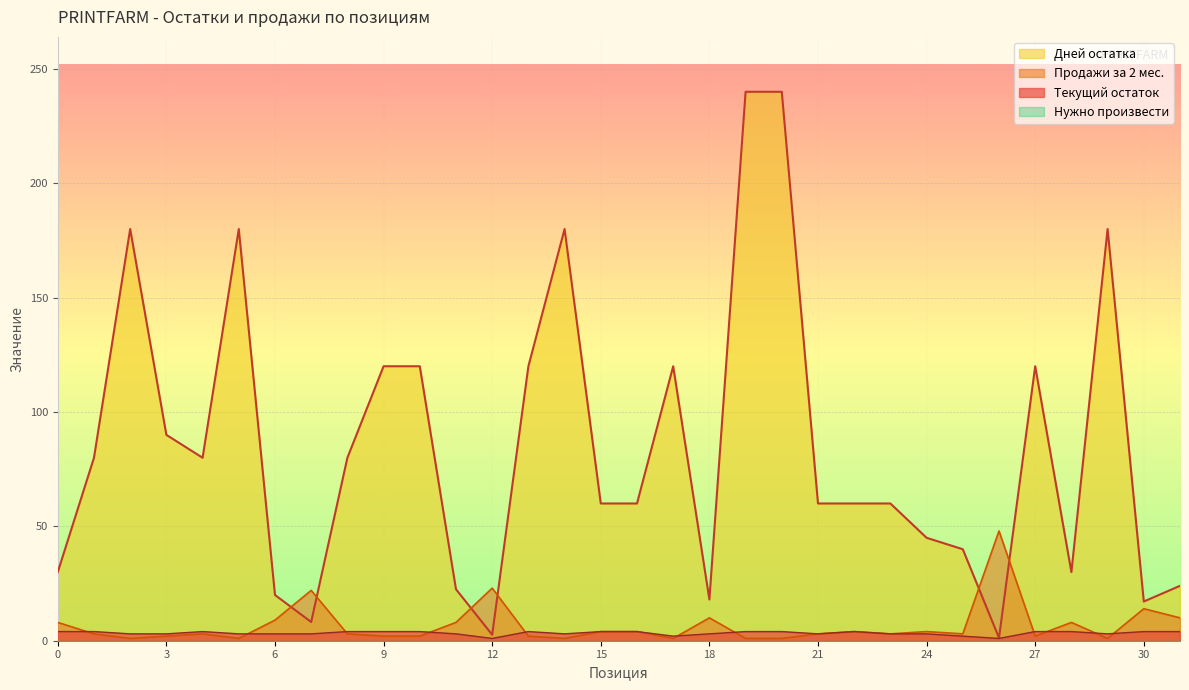

Which series has the largest range (max minus min)?

Дней остатка